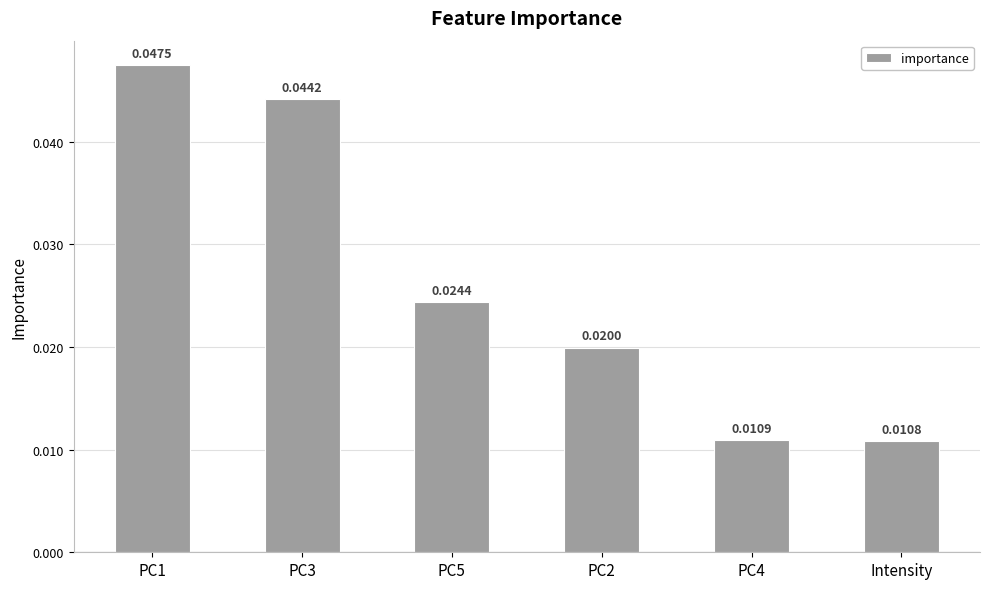

List the labels in order of value, smallest first.

Intensity, PC4, PC2, PC5, PC3, PC1